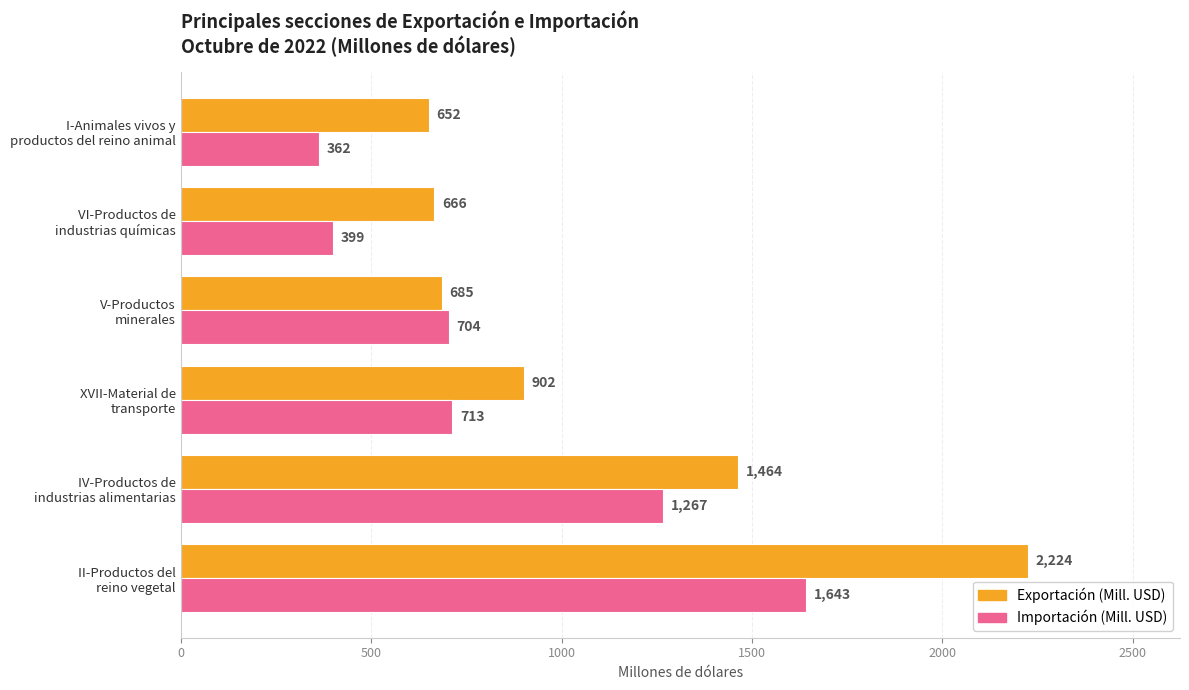

What is the average value of the Exportación (Mill. USD) series?

1099